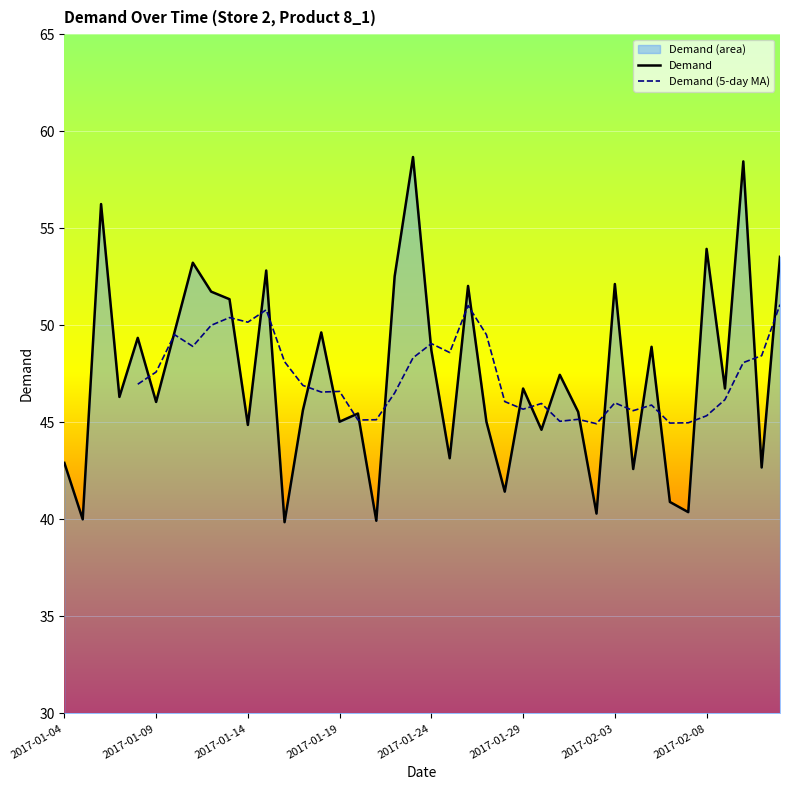

List the labels in order of value, smallest first.

2017-01-16, 2017-01-21, 2017-01-05, 2017-02-02, 2017-02-07, 2017-02-06, 2017-01-28, 2017-02-04, 2017-02-11, 2017-01-04, 2017-01-25, 2017-01-30, 2017-01-14, 2017-01-19, 2017-01-27, 2017-01-20, 2017-02-01, 2017-01-17, 2017-01-09, 2017-01-07, 2017-01-29, 2017-02-09, 2017-01-31, 2017-01-24, 2017-02-05, 2017-01-08, 2017-01-10, 2017-01-18, 2017-01-13, 2017-01-12, 2017-01-26, 2017-02-03, 2017-01-22, 2017-01-15, 2017-01-11, 2017-02-12, 2017-02-08, 2017-01-06, 2017-02-10, 2017-01-23